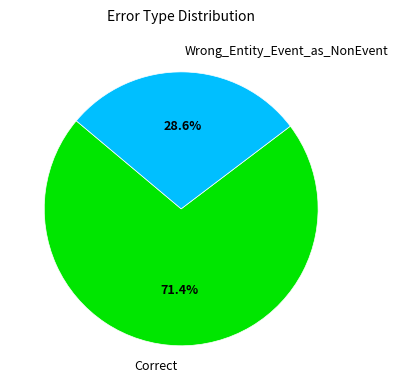

Approximately how many times larger is the value at Wrong_Entity_Event_as_NonEvent compared to Correct?

0.4